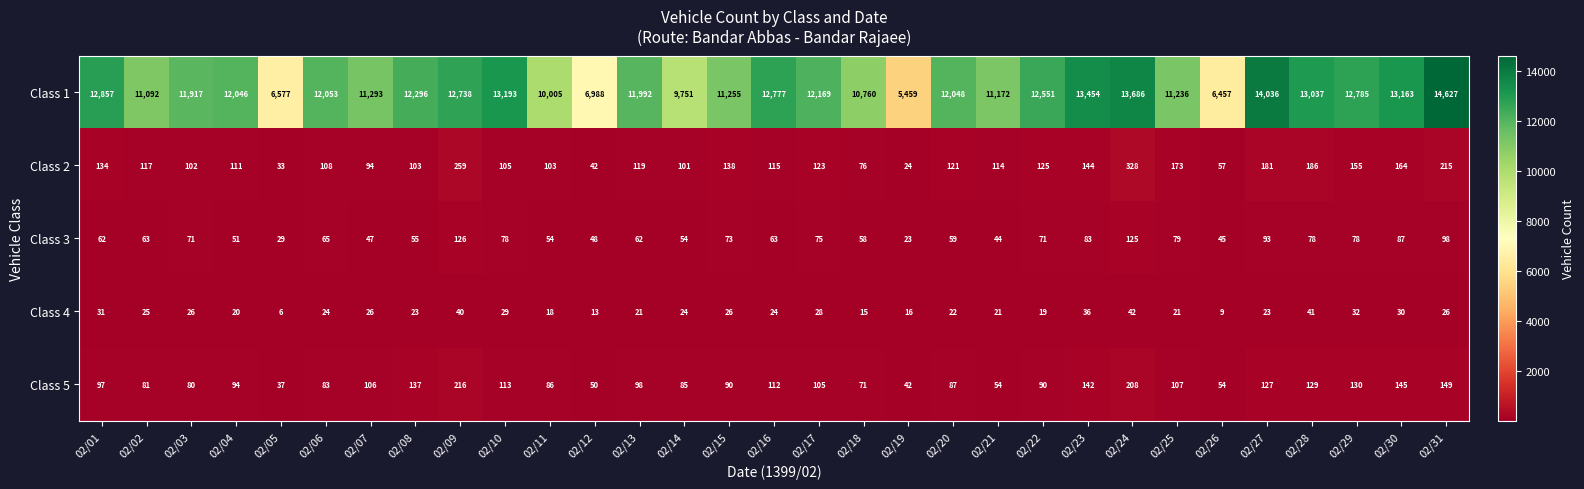

At which label does Class 1 first exceed 12048?

02/01